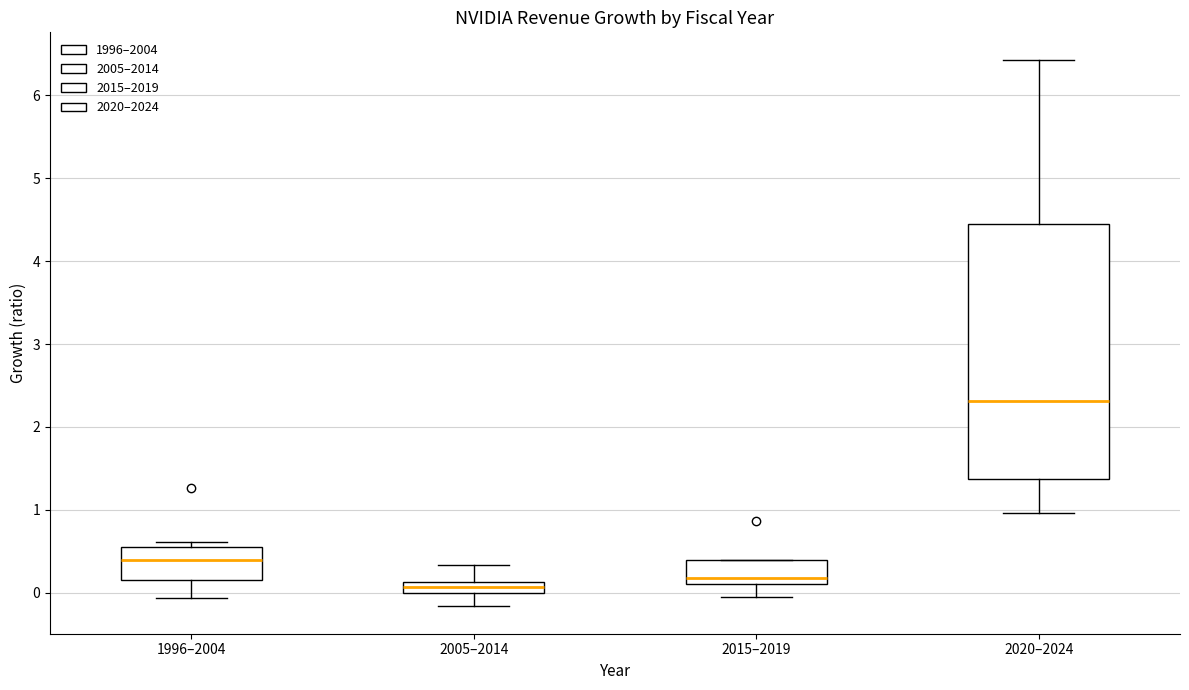

Where does the upper whisker of the box for 2005–2014 end on the y-axis? The values are not printed on the chart, so give them approximately, as read against the axis.

0.3